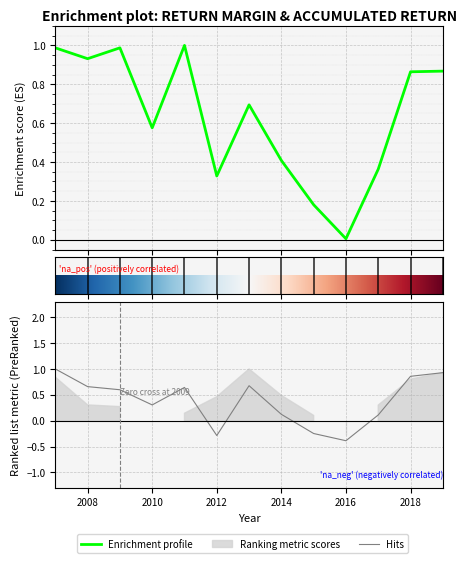

What is the value of the return_margin point at the 3rd from the left?

1.0